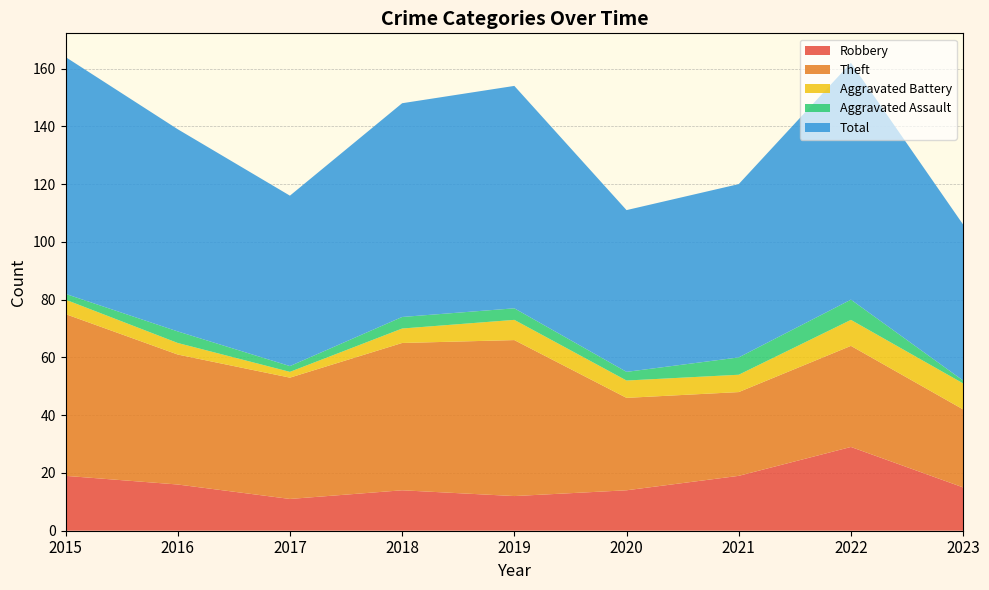

Reading left to right, extract all data points from this chart.

Robbery: 2015=19	2016=16	2017=11	2018=14	2019=12	2020=14	2021=19	2022=29	2023=15
Theft: 2015=56	2016=45	2017=42	2018=51	2019=54	2020=32	2021=29	2022=35	2023=27
Aggravated Battery: 2015=5	2016=4	2017=2	2018=5	2019=7	2020=6	2021=6	2022=9	2023=9
Aggravated Assault: 2015=2	2016=4	2017=2	2018=4	2019=4	2020=3	2021=6	2022=7	2023=1
Total: 2015=82	2016=70	2017=59	2018=74	2019=77	2020=56	2021=60	2022=82	2023=54